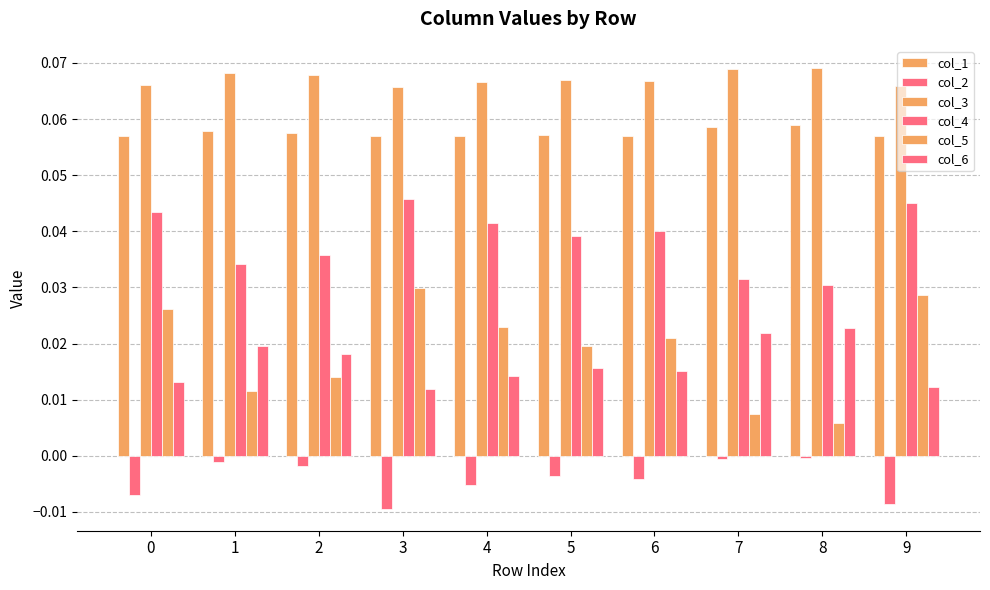

Are the bars horizontal?

No